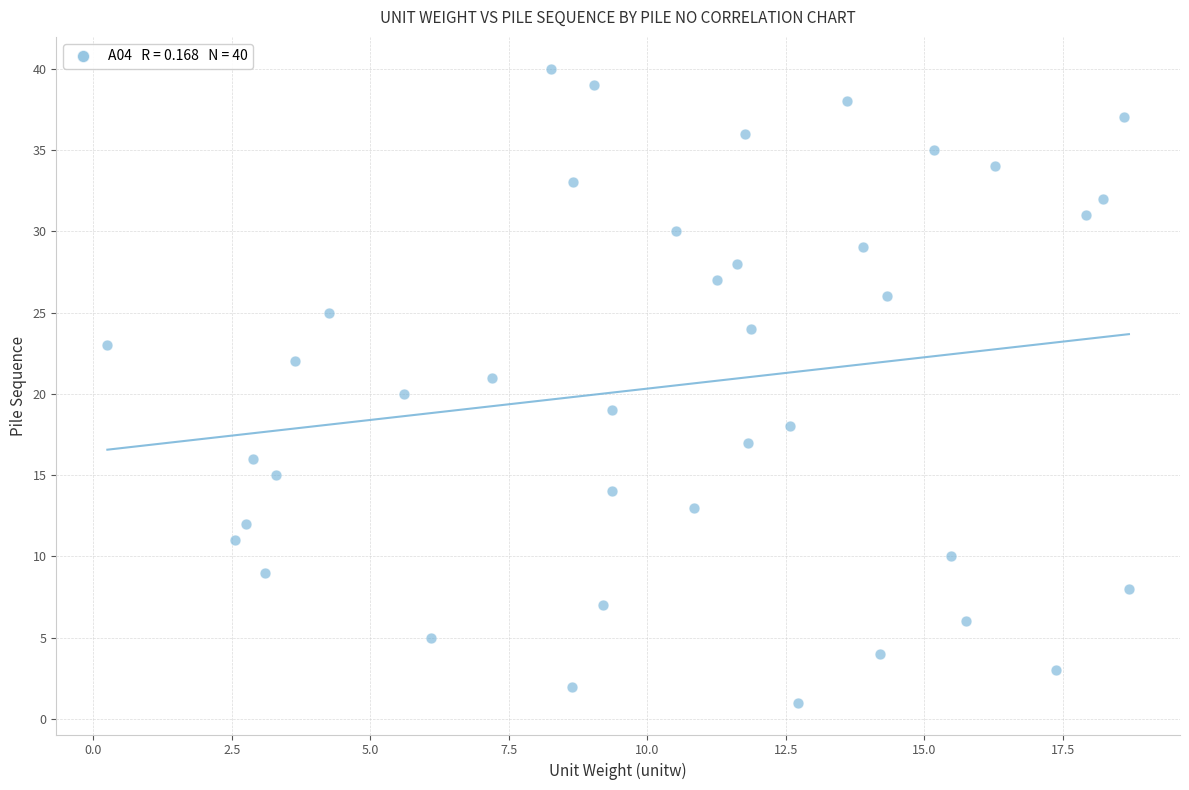

What is the range of Y values (max minus min)?

39